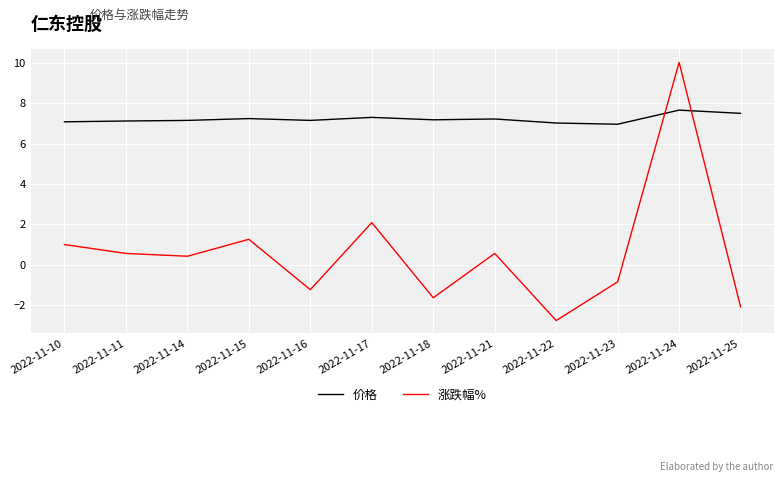

How many values in the 涨跌幅% series are below 0?

5